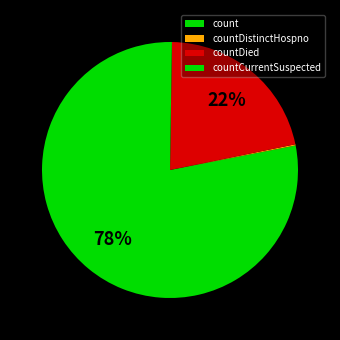

True or false: count accounts for 78% of the total.

True